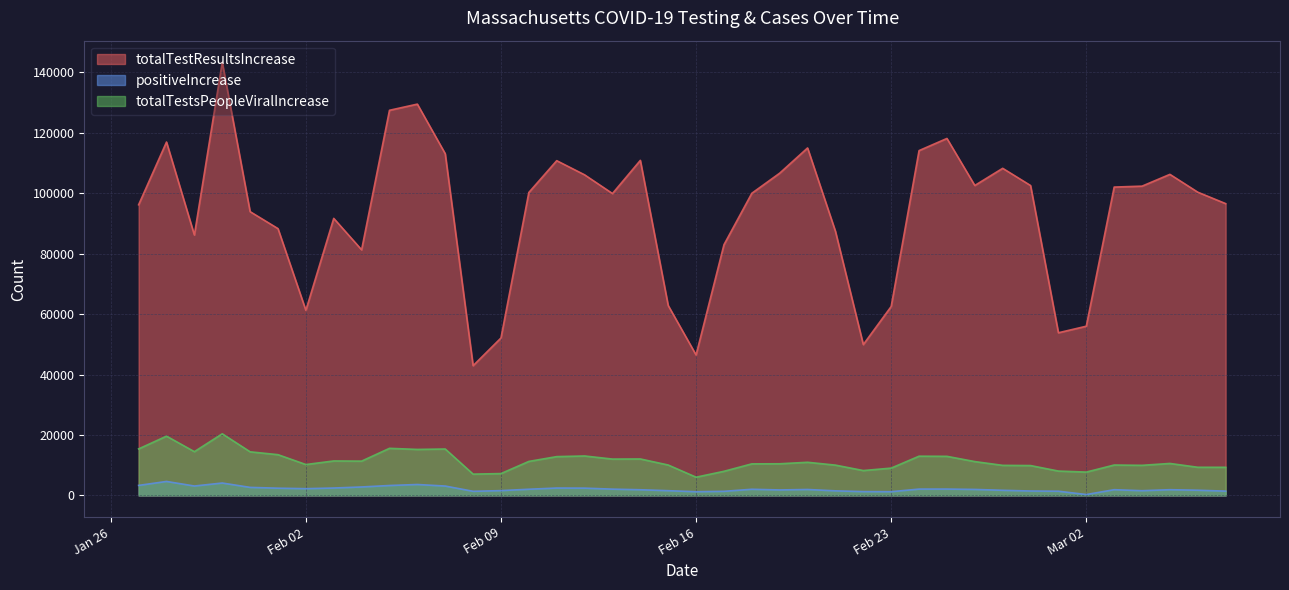

True or false: positiveIncrease and totalTestResultsIncrease cross at least once.

False